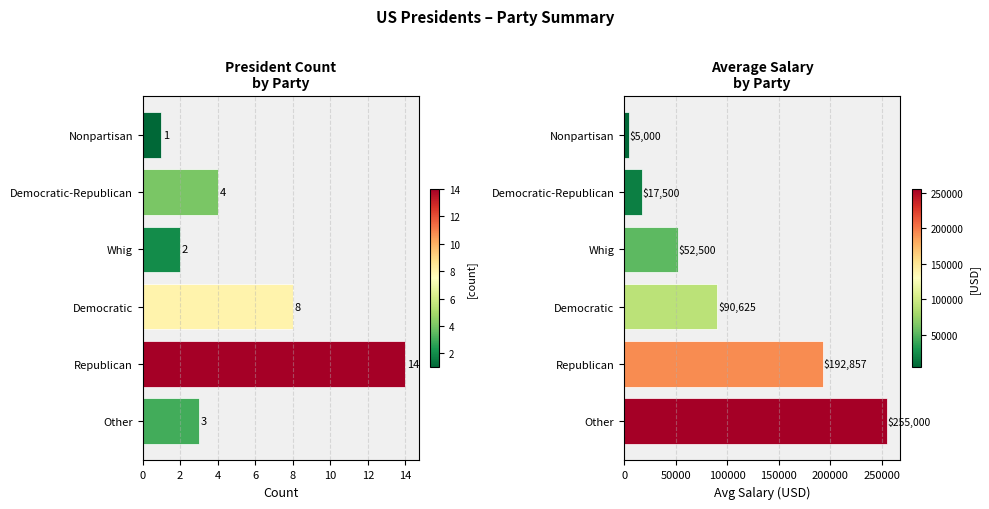

List the series in order of their overall mean, lowest first.

Count, Avg Salary